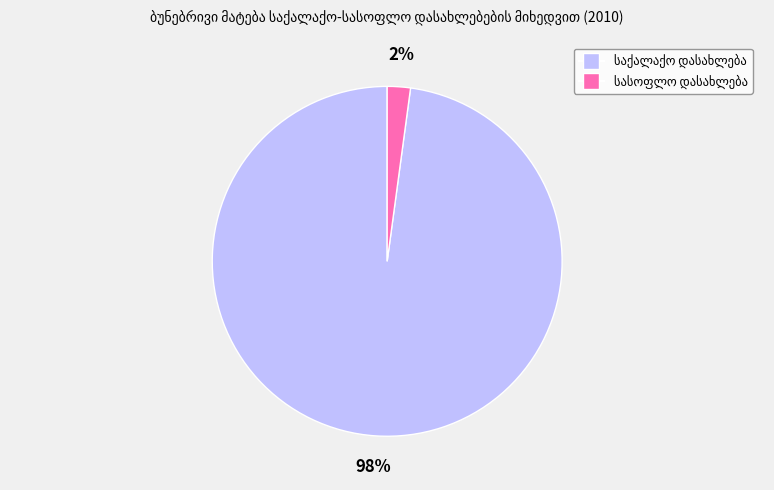

To the nearest percent, what is the difference between the largest and smallest slice percentages?

96%